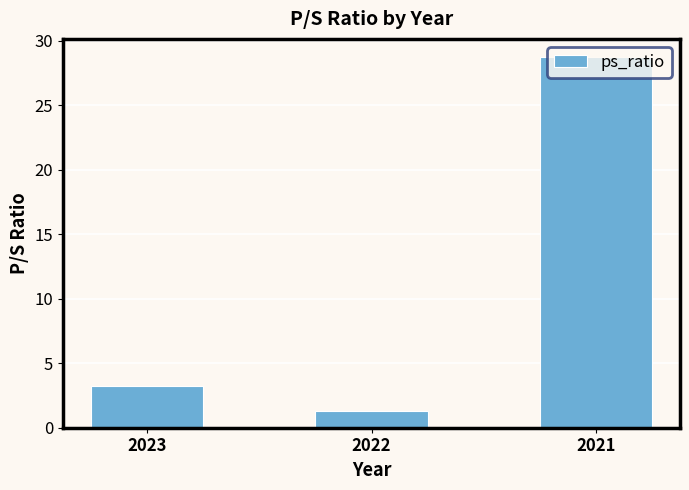

True or false: the data shows 14.0 at 2021.

False